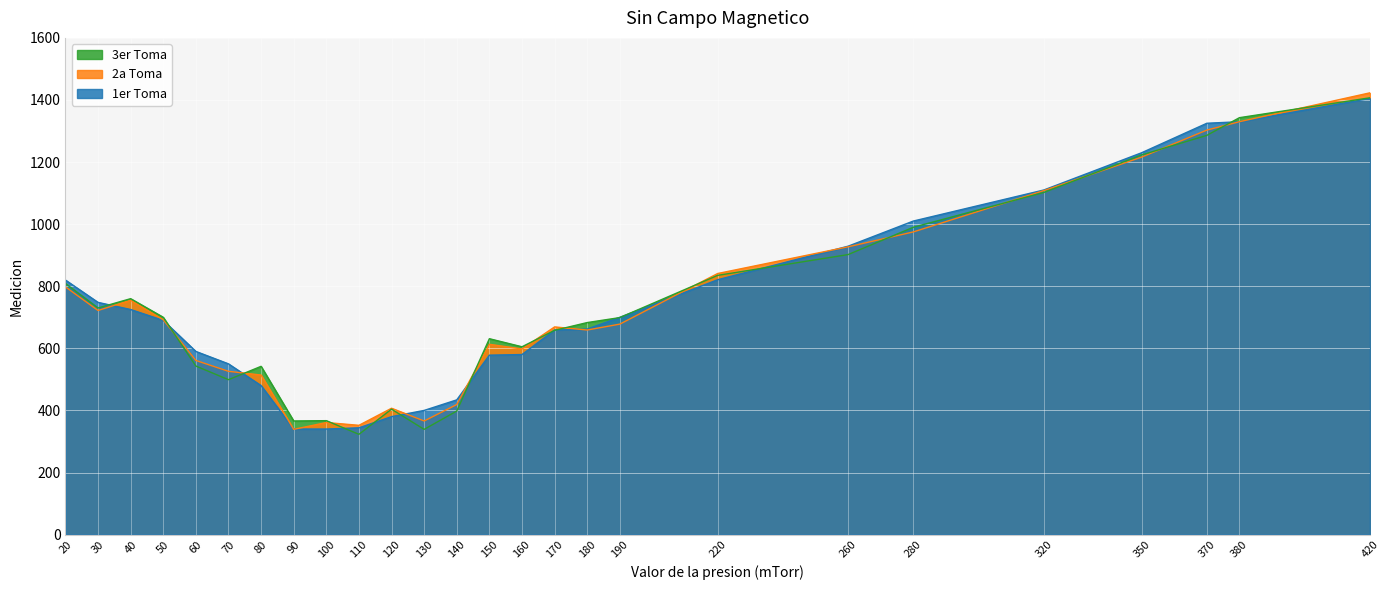

Which series has the widest spread of values?

2a Toma